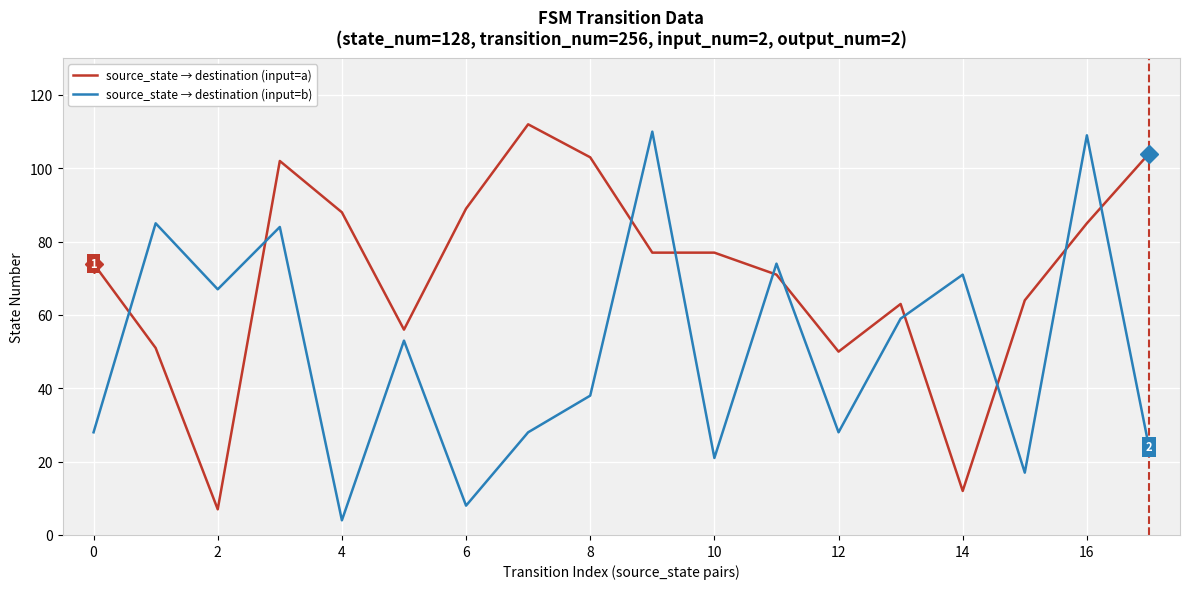

What is the difference between the maximum and minimum values in the source_state → destination (input=a) series?

105